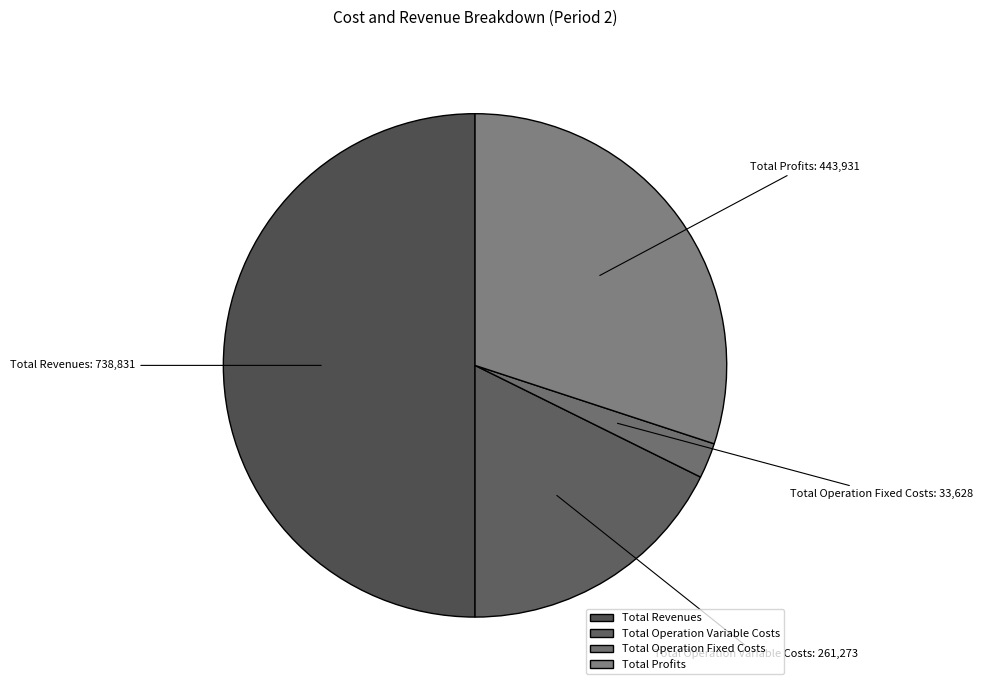

True or false: Total Profits accounts for 21% of the total.

False